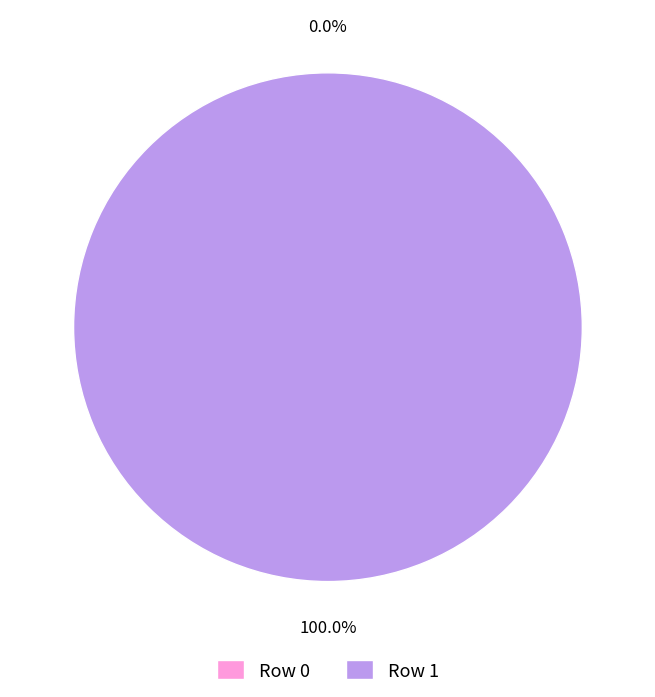

To the nearest percent, what is the combined percentage of Row 1 and Row 0?

100%